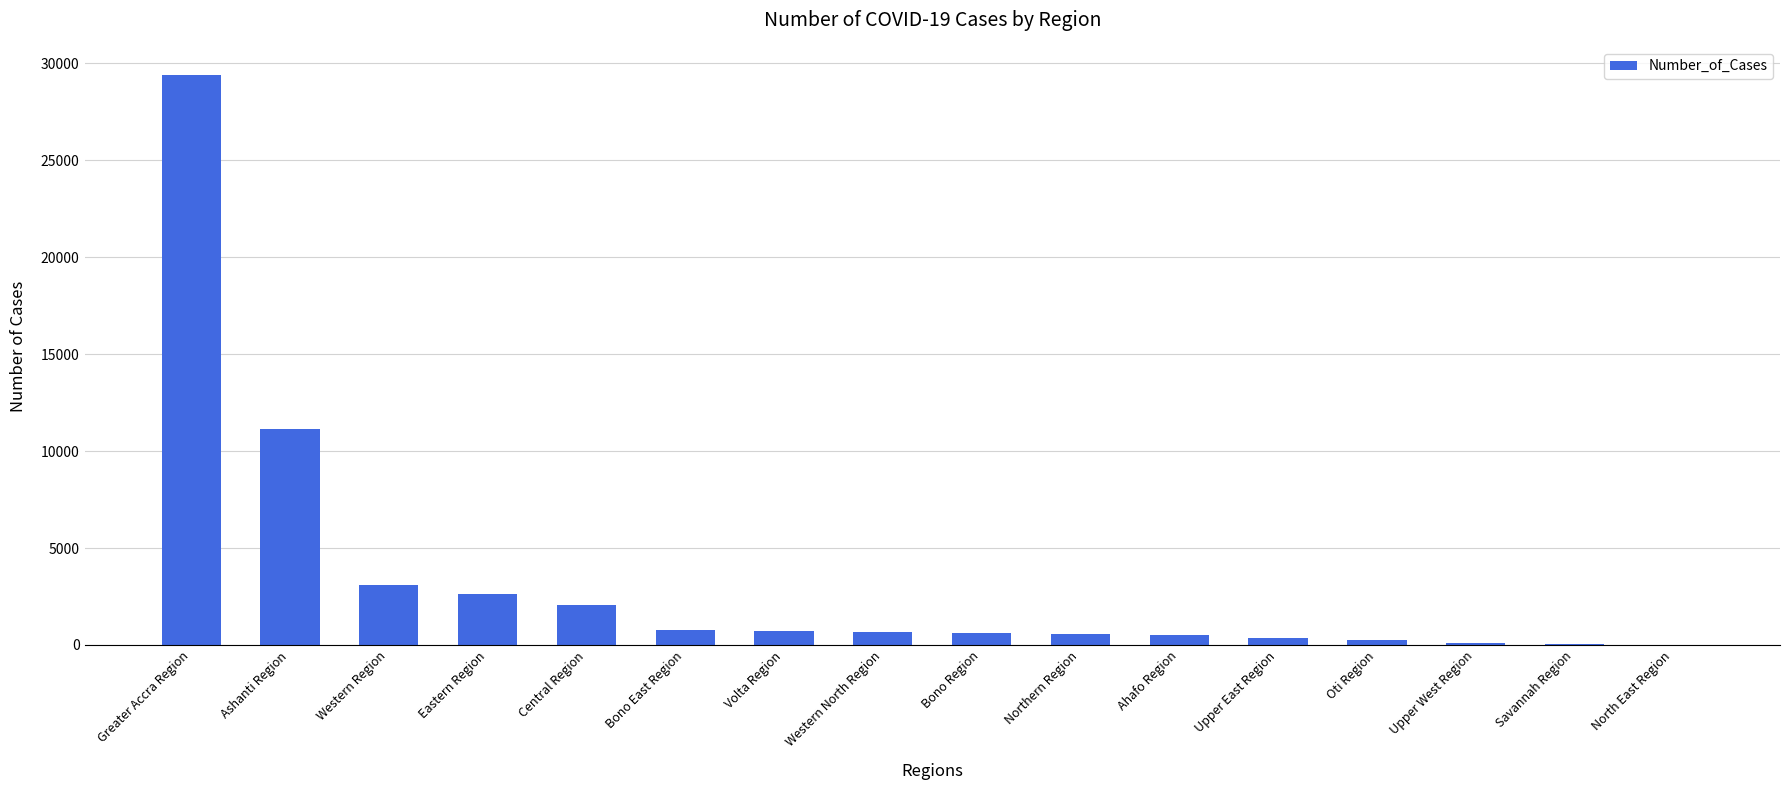

At which label does the data first exceed 662?

Greater Accra Region